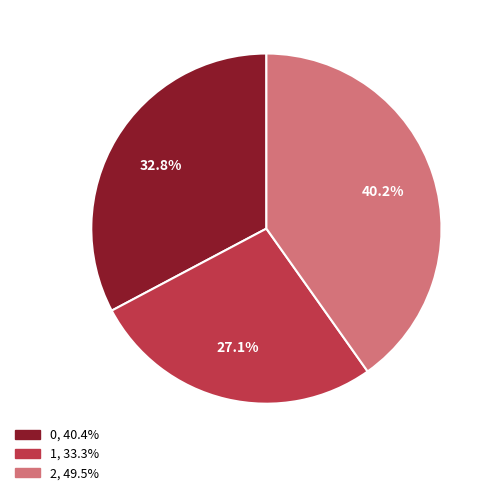

To the nearest percent, what is the average slice percentage?

33%